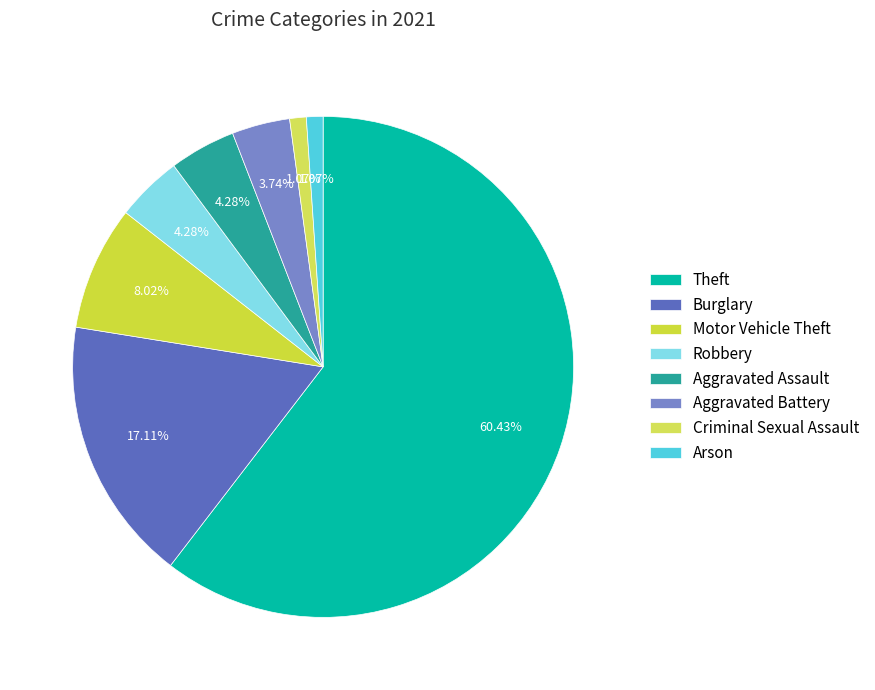

Count the number of slices in the pie.

8